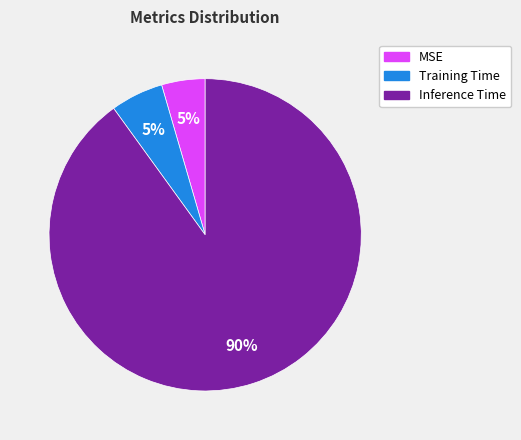

Does Inference Time represent more than half of the total?

Yes